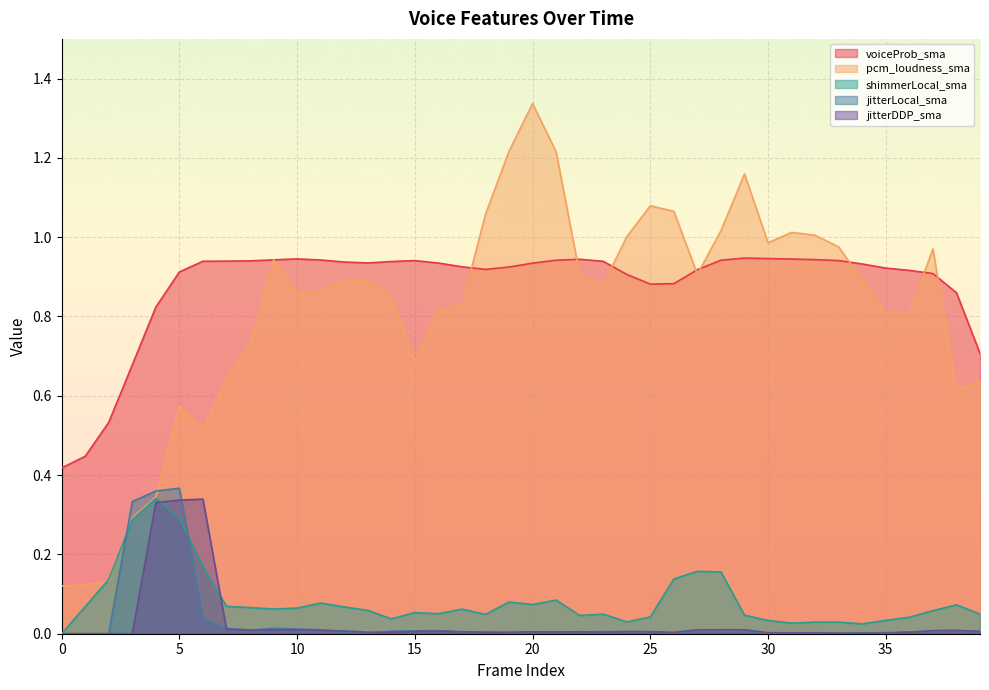

At 27, list the series in order from smallest to largest.

jitterLocal_sma, jitterDDP_sma, shimmerLocal_sma, pcm_loudness_sma, voiceProb_sma